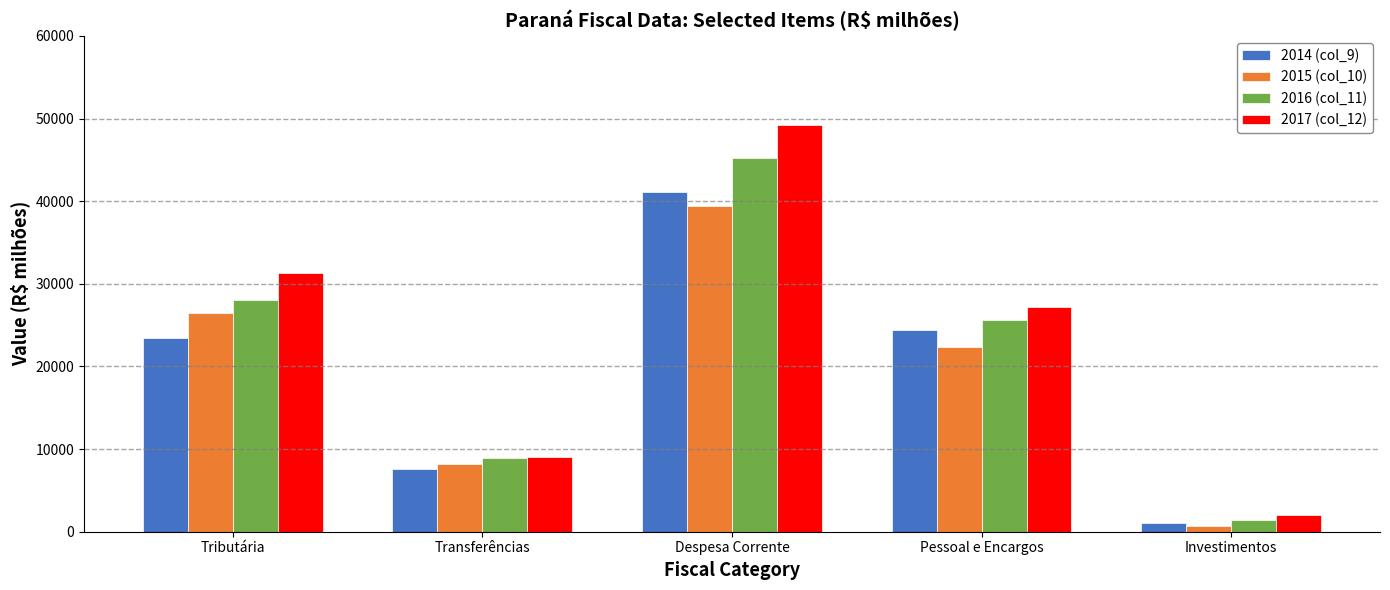

The 2017 (col_12) series shows 12581.0 at Tributária. True or false?

False